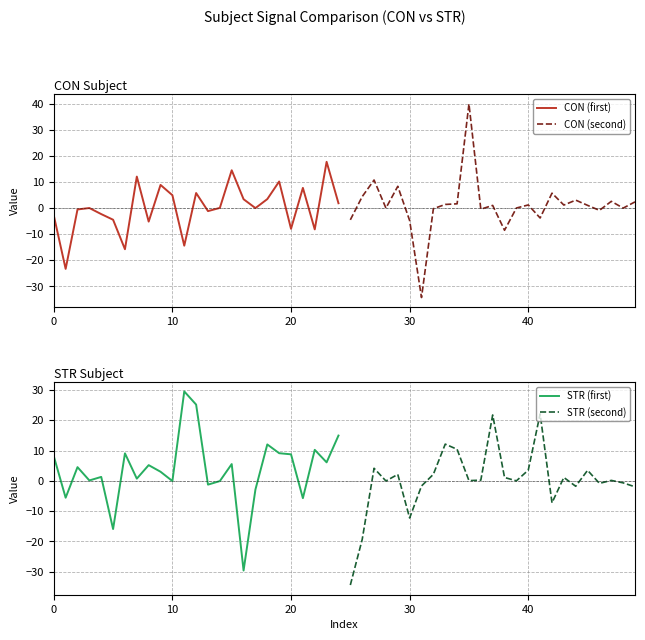

What is the highest value of the CON (first) series?

17.8